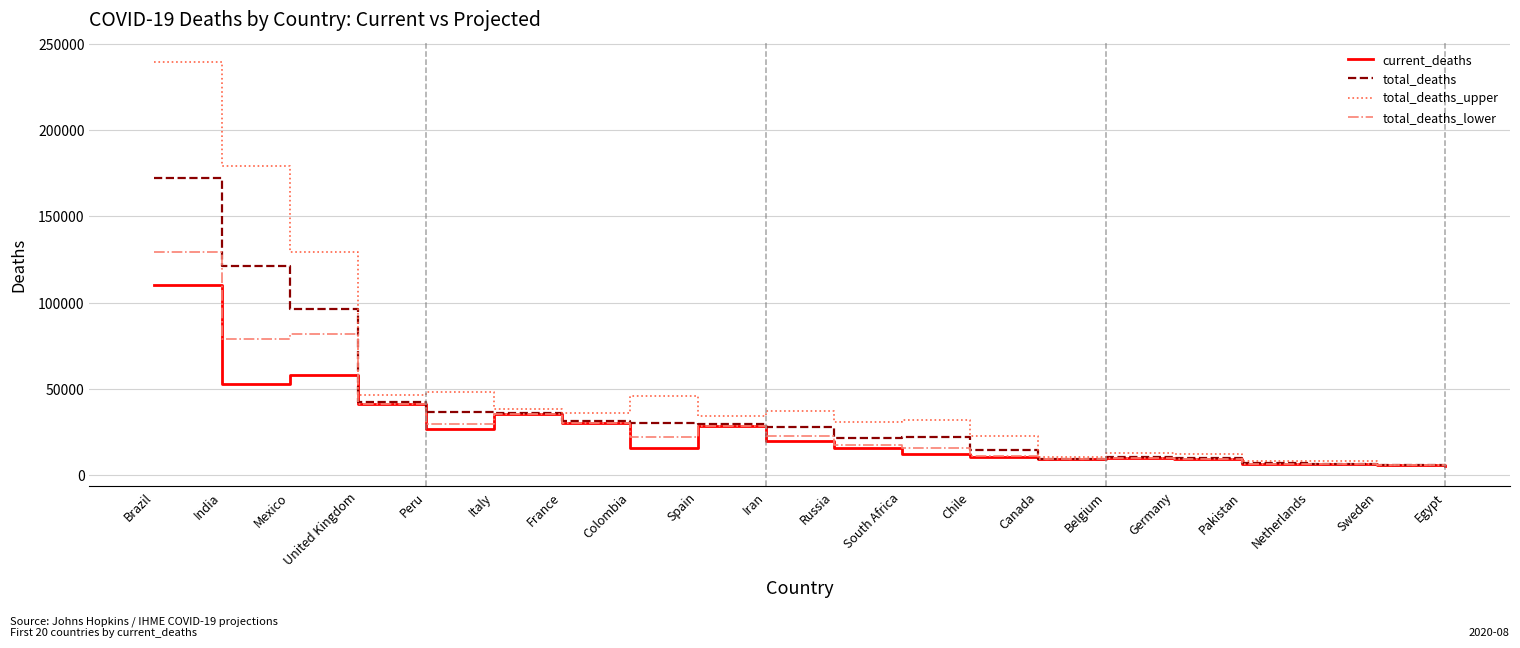

How many lines are shown in the chart?

4